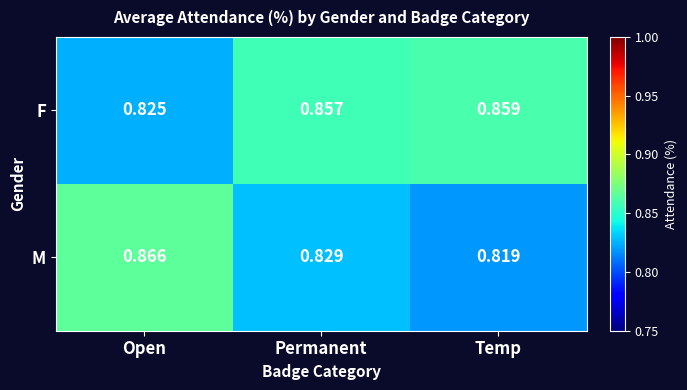

Which series has the widest spread of values?

M